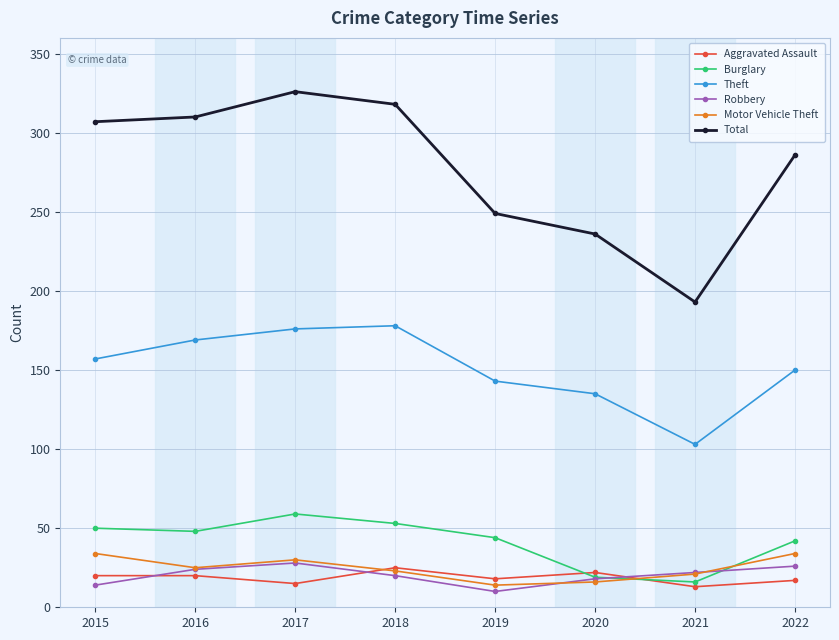

What value does the Robbery series have at 2020?

18